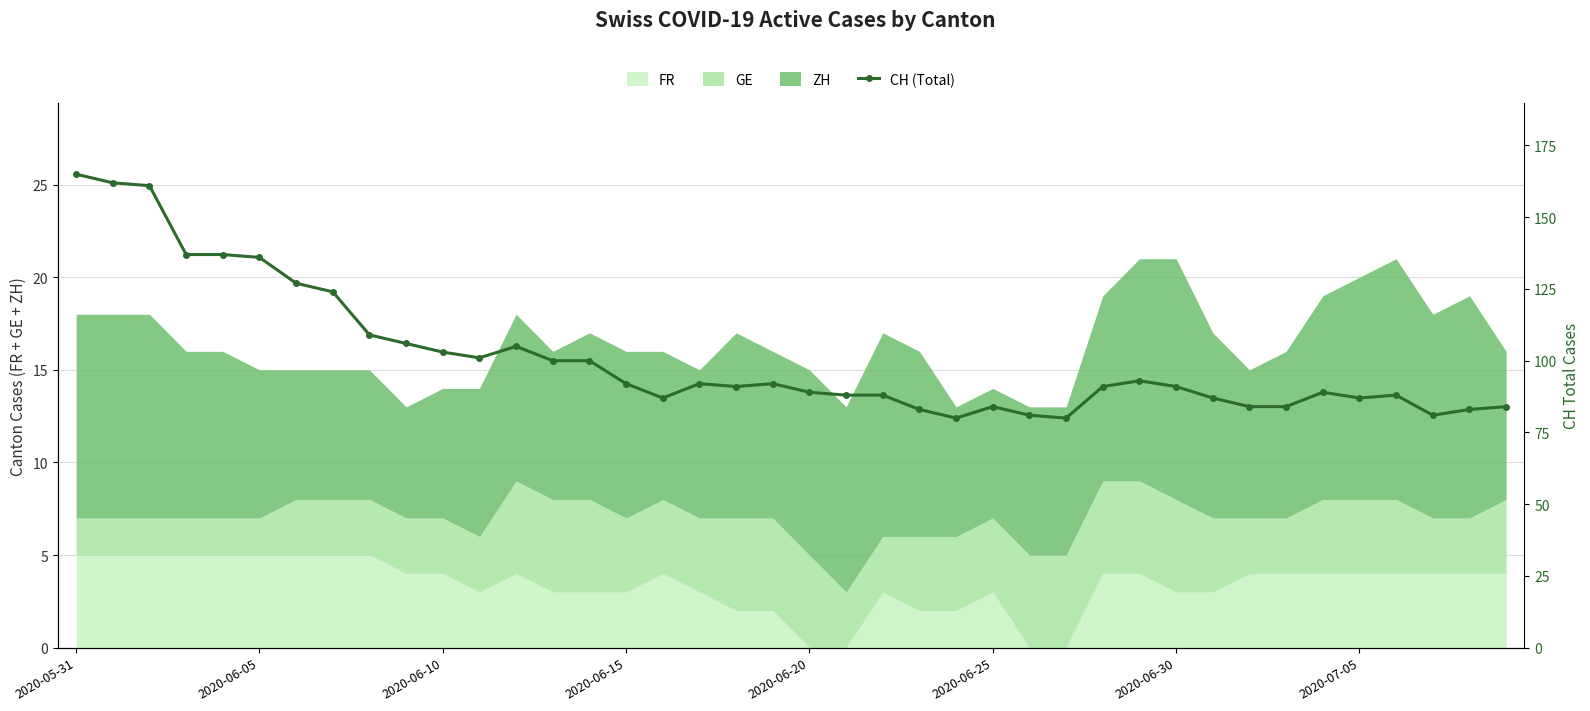

What is the highest value of the FR series?

5